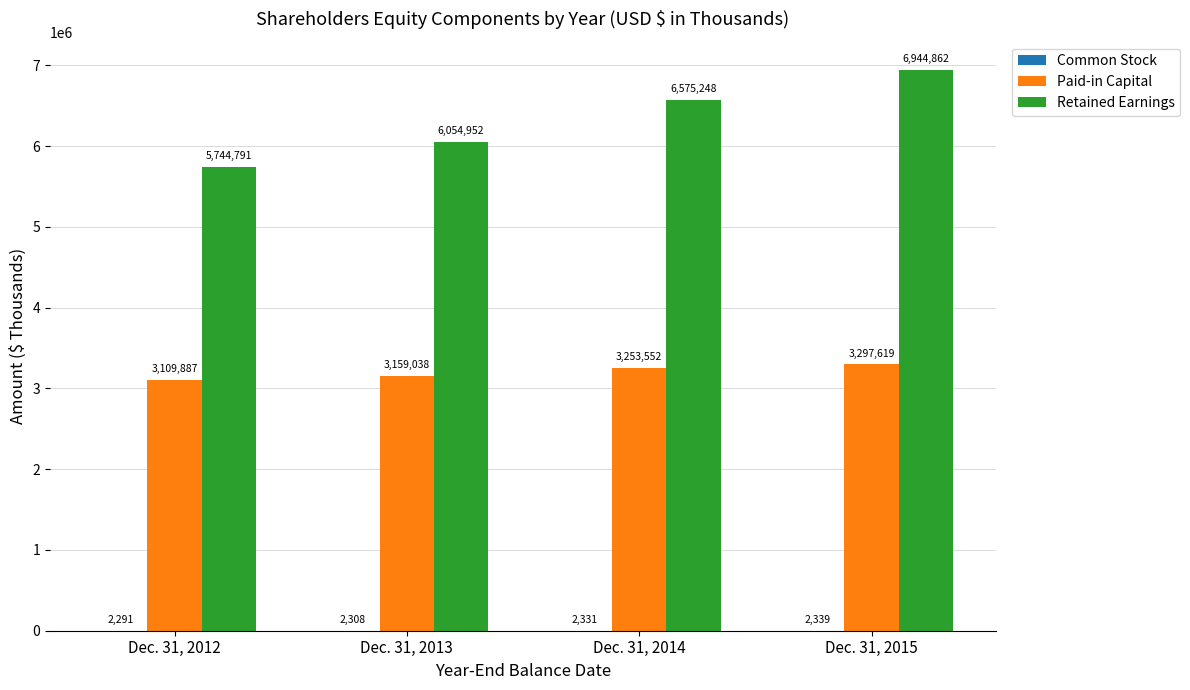

Where is Retained Earnings nearest to the value 6344826?

Dec. 31, 2014